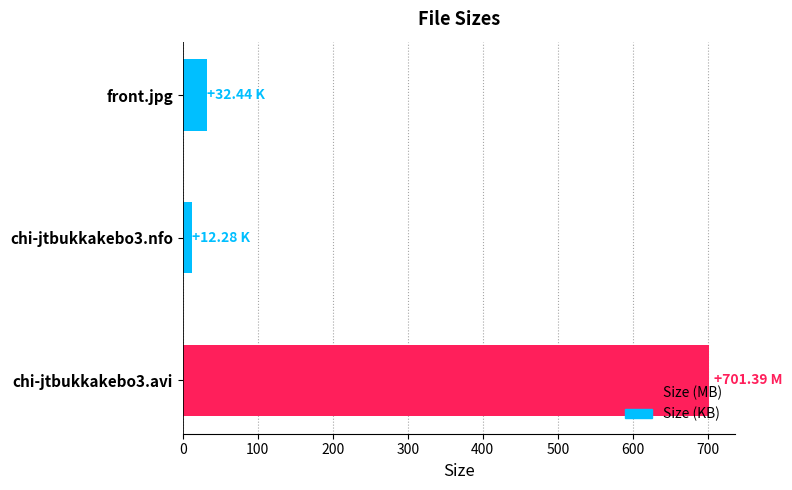

What is the difference between the maximum and minimum values?

689.1